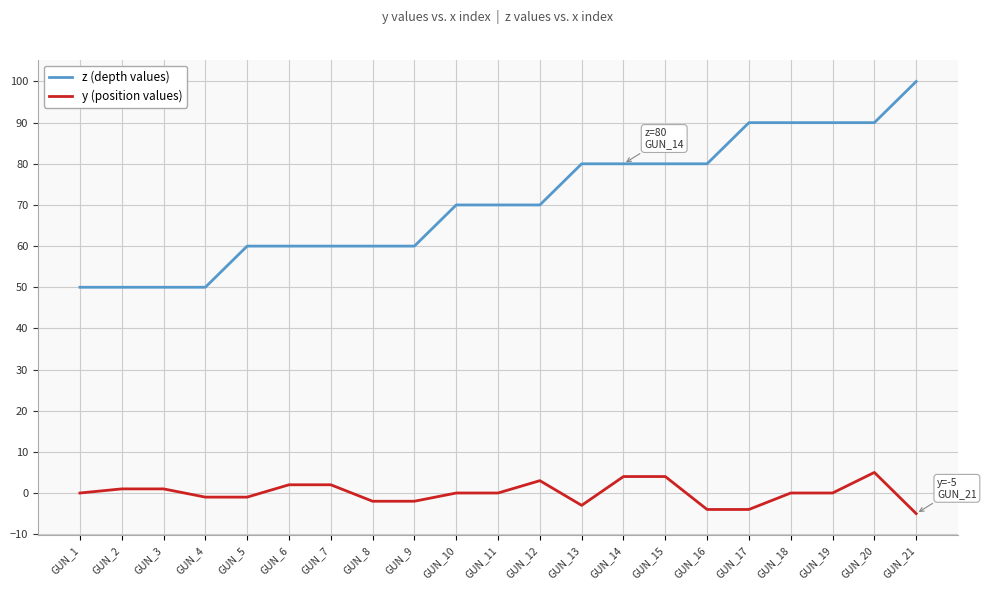

Which series has the largest total across all categories?

z (depth values)